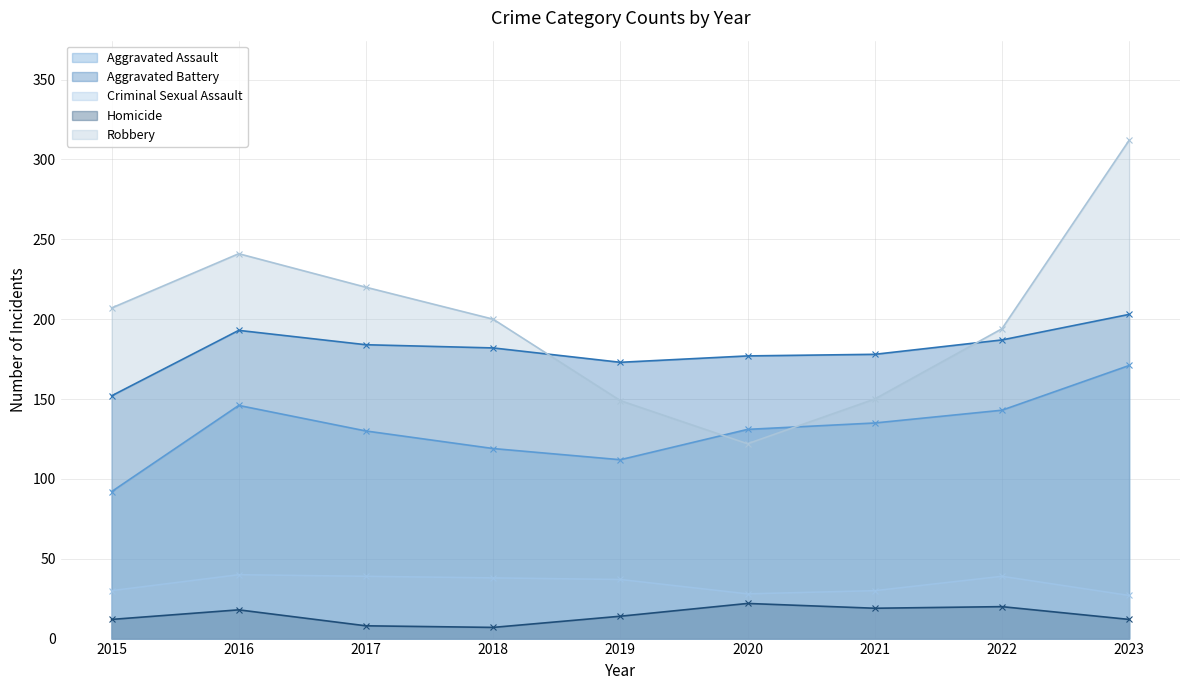

What are all the series names shown in the legend?

Aggravated Assault, Aggravated Battery, Criminal Sexual Assault, Homicide, Robbery